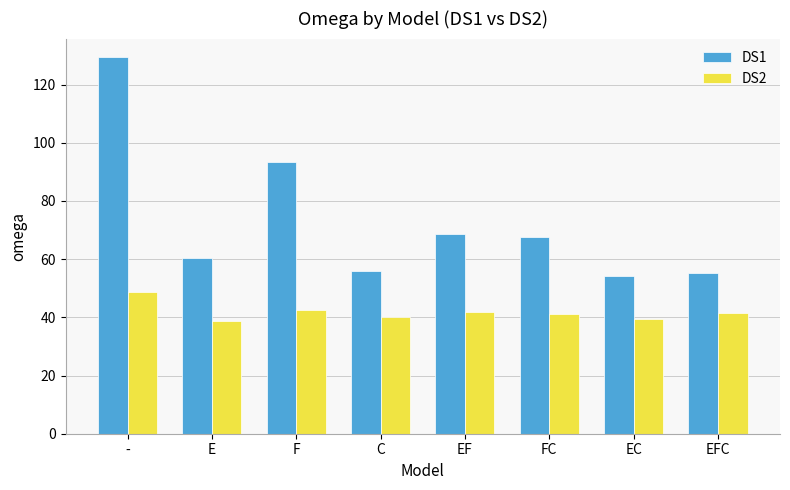

How many bars are there in total?

16